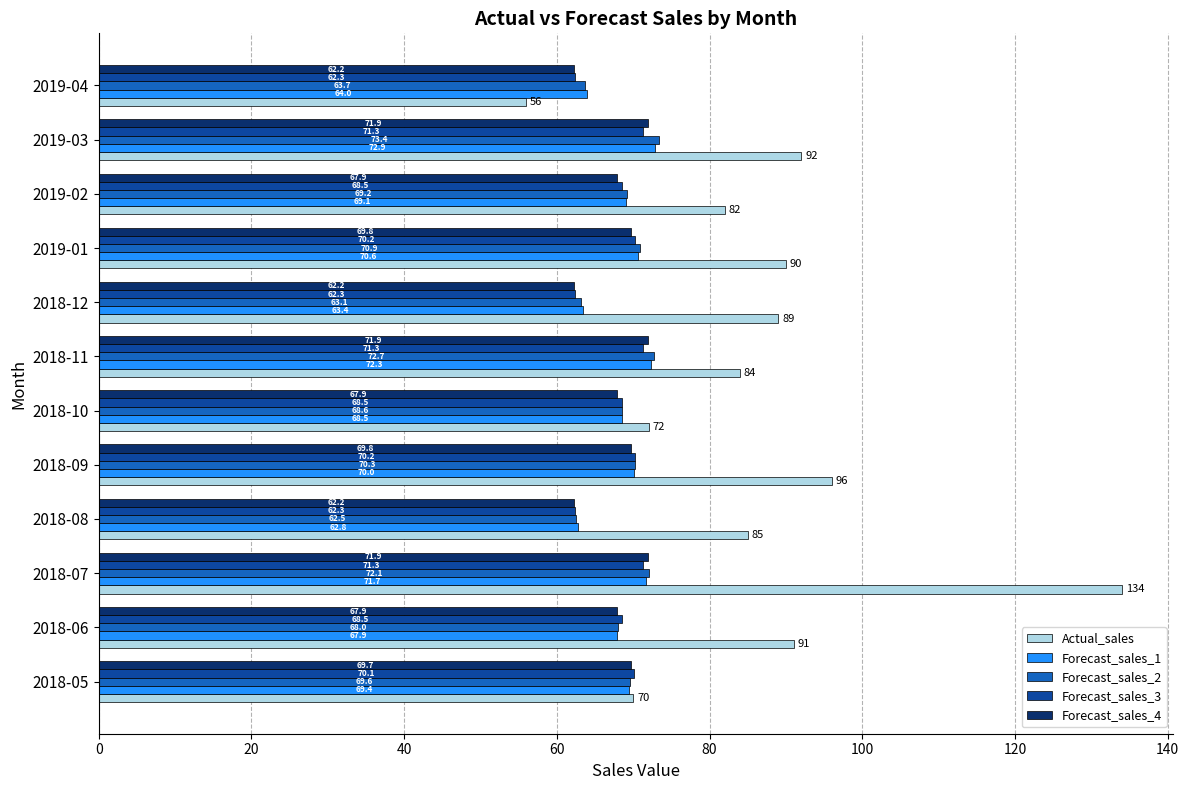

Which series has the largest range (max minus min)?

Actual_sales